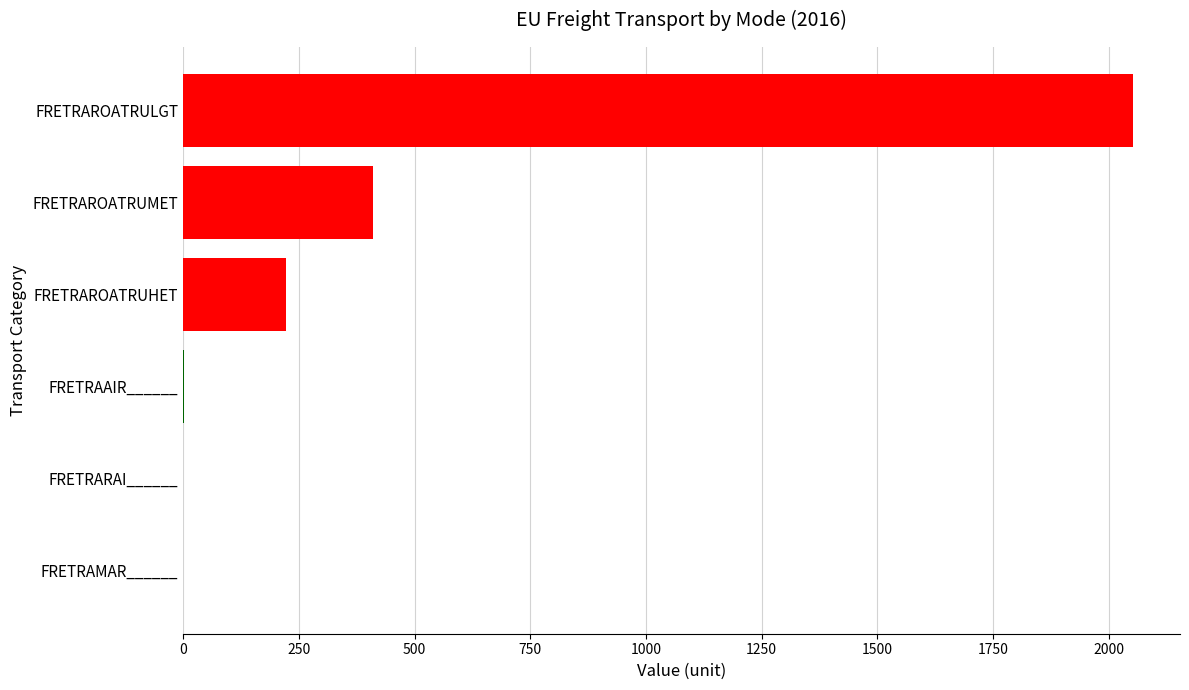

The value at FRETRAROATRULGT is 2051.8. True or false?

True